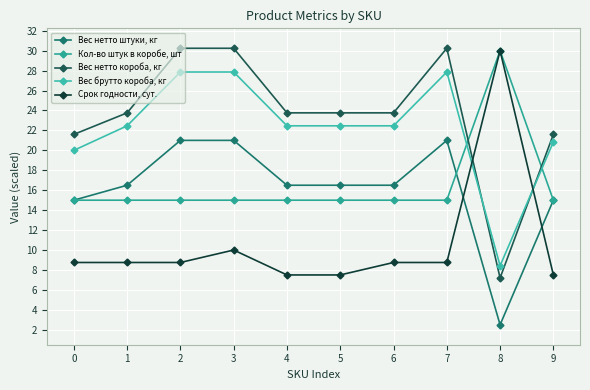

Reading left to right, transcribe all the data shown in this chart.

Вес нетто штуки, кг: 0=15.0	1=16.5	2=21.0	3=21.0	4=16.5	5=16.5	6=16.5	7=21.0	8=2.5	9=15.0
Кол-во штук в коробе, шт: 0=15.0	1=15.0	2=15.0	3=15.0	4=15.0	5=15.0	6=15.0	7=15.0	8=30.0	9=15.0
Вес нетто короба, кг: 0=21.6	1=23.8	2=30.2	3=30.2	4=23.8	5=23.8	6=23.8	7=30.2	8=7.2	9=21.6
Вес брутто короба, кг: 0=20.0	1=22.5	2=27.9	3=27.9	4=22.5	5=22.5	6=22.5	7=27.9	8=8.4	9=20.8
Срок годности, сут.: 0=8.8	1=8.8	2=8.8	3=10.0	4=7.5	5=7.5	6=8.8	7=8.8	8=30.0	9=7.5